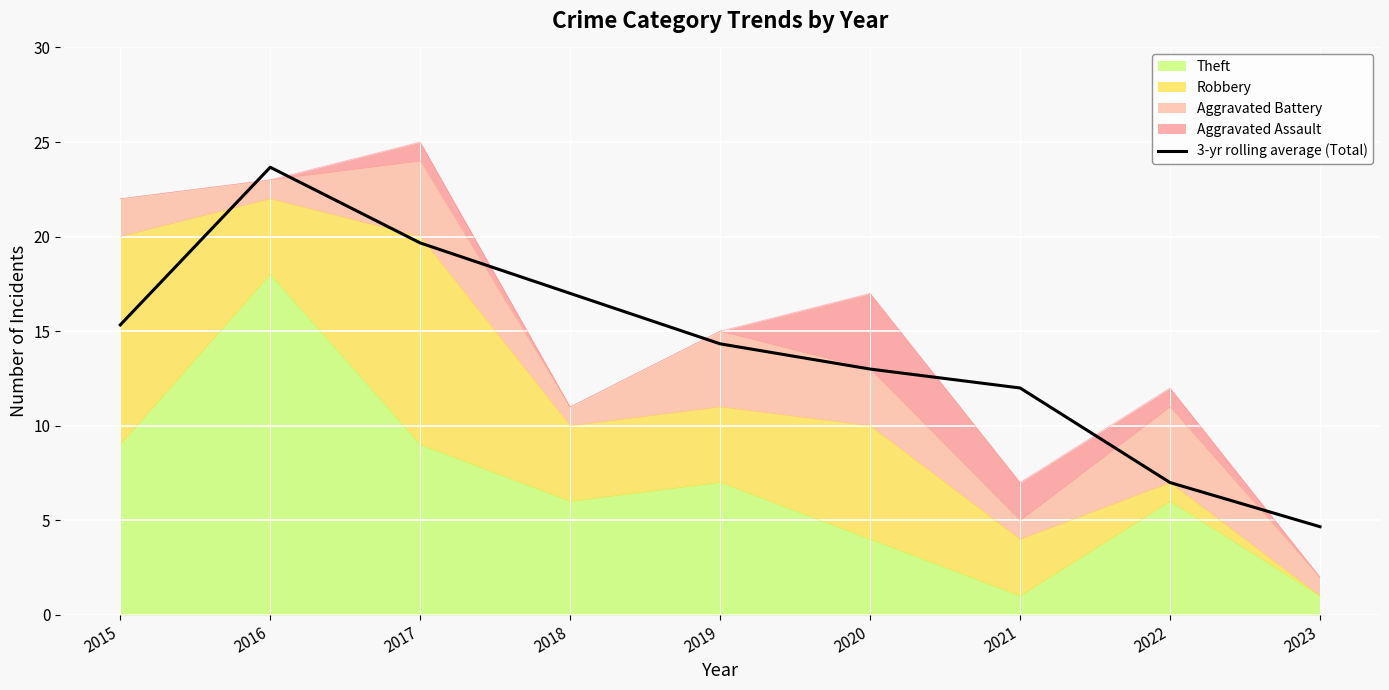

At which label does the data first exceed 14?

2015